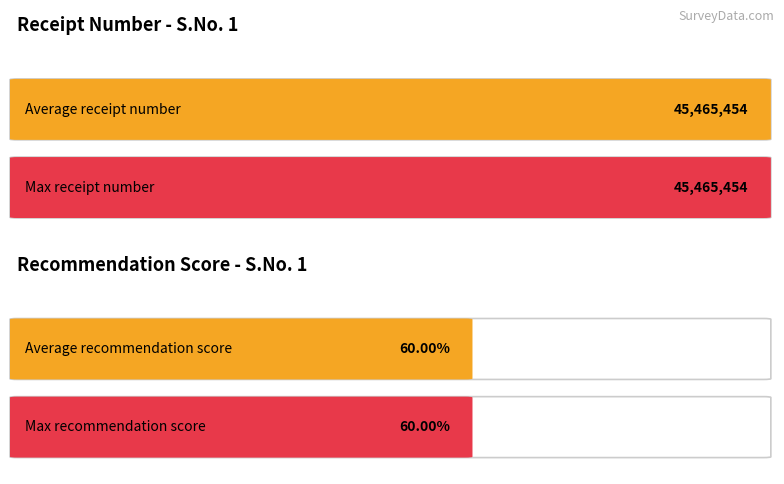

What is the value of the Enter your receipt number bar at the 2nd from the left?

45465454